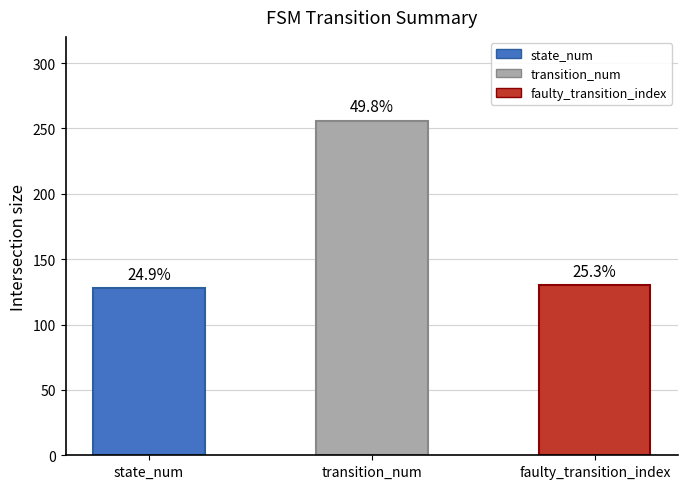

How many bars are there in total?

3